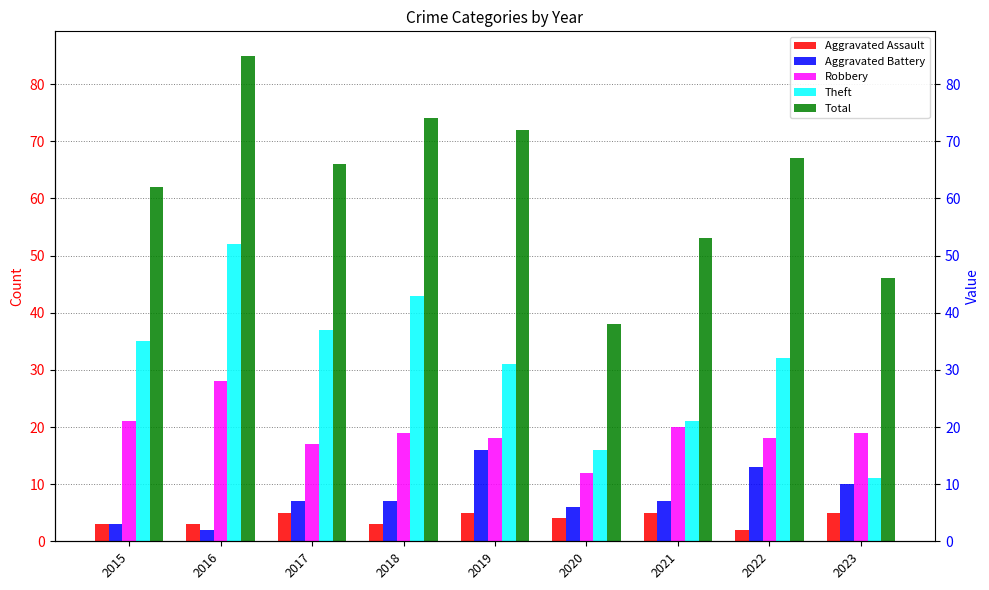

What is the difference between the Total values at 2015 and 2023?

16